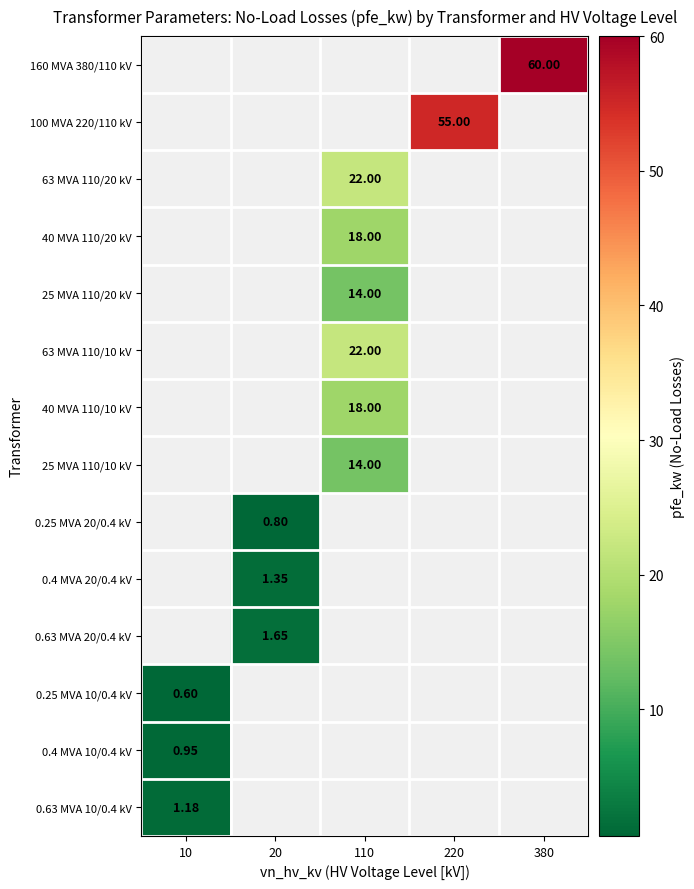

The value of 0.25 MVA 20/0.4 kV at 20 is 0.8. True or false?

True